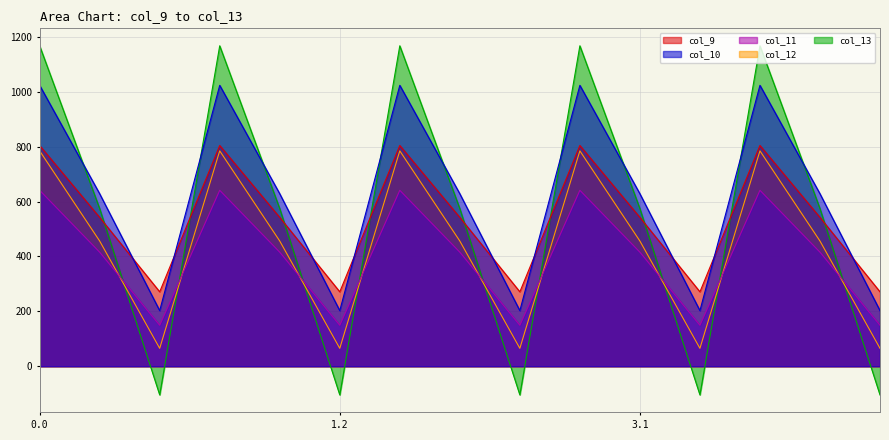

How many data points in col_13 are above 574?

10